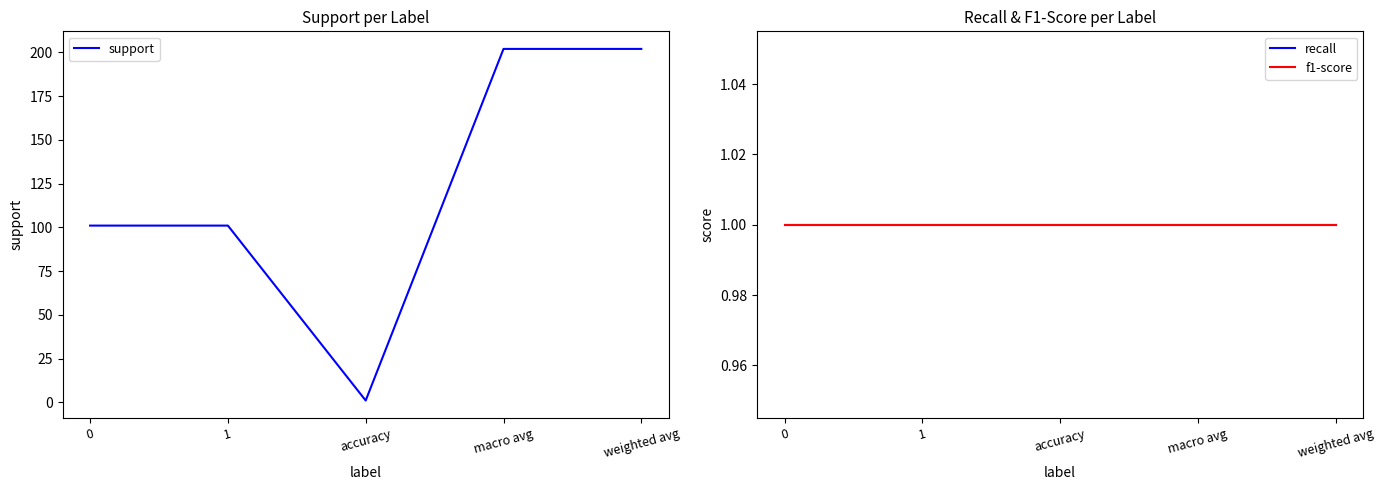

Rank the categories by recall value from highest to lowest.

0, 1, accuracy, macro avg, weighted avg